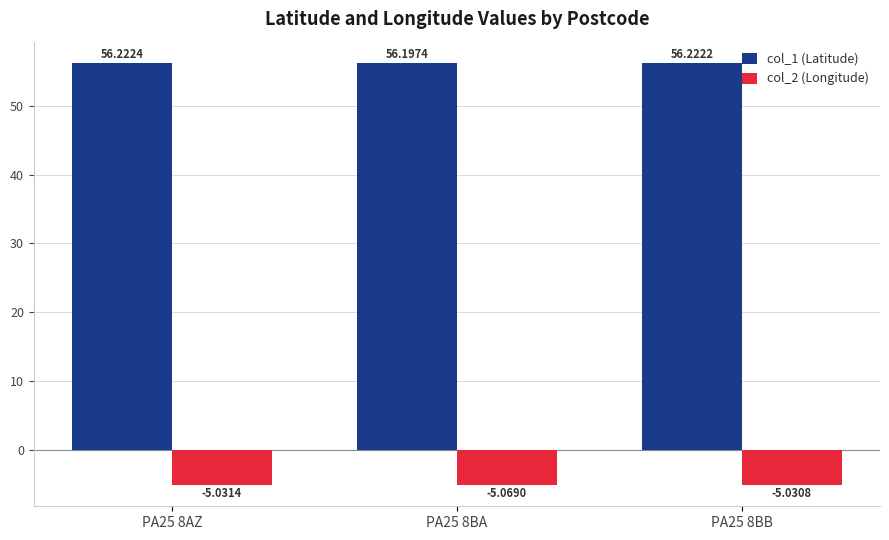

Which label corresponds to the smallest value in the chart?

PA25 8BA